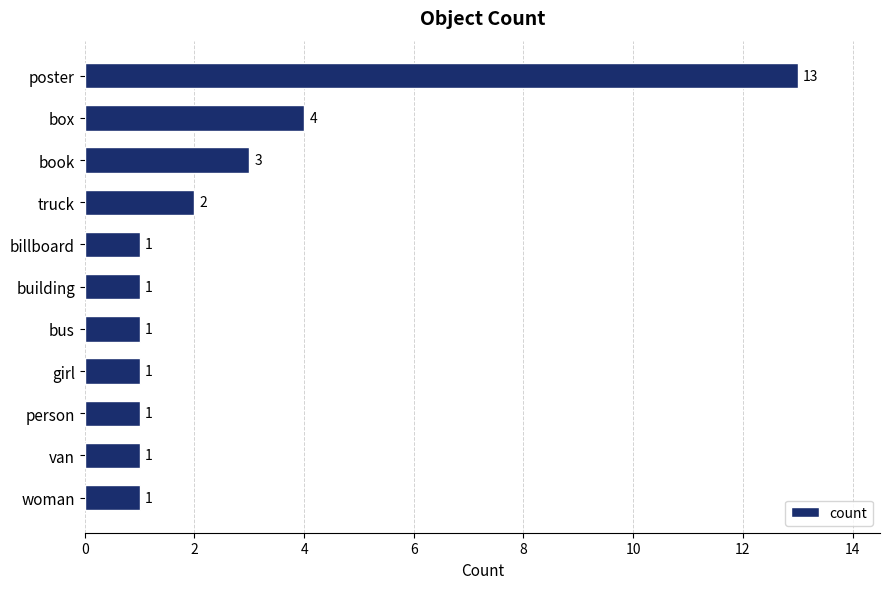

What is the smallest value displayed?

1